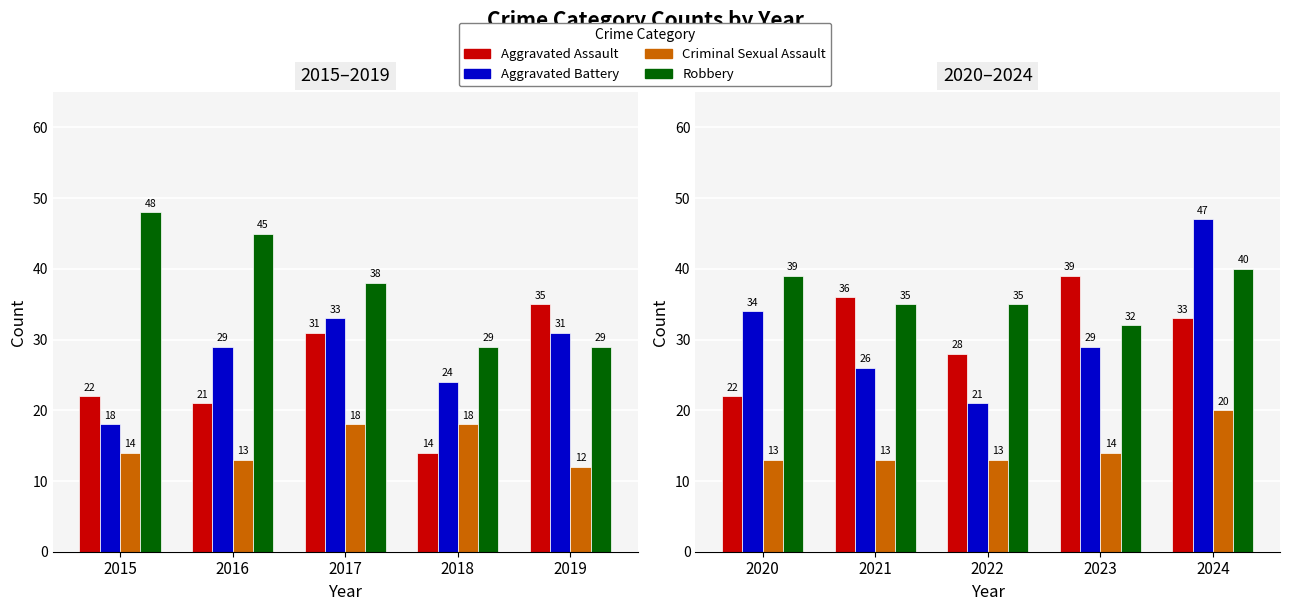

True or false: Robbery has a value of 7 at 2023.

False